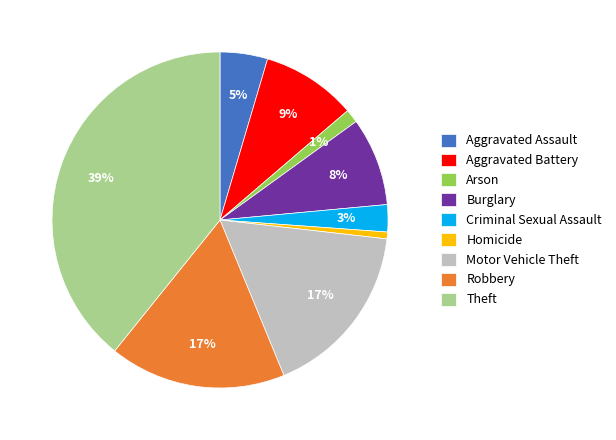

What percentage is the Burglary slice, to the nearest percent?

8%